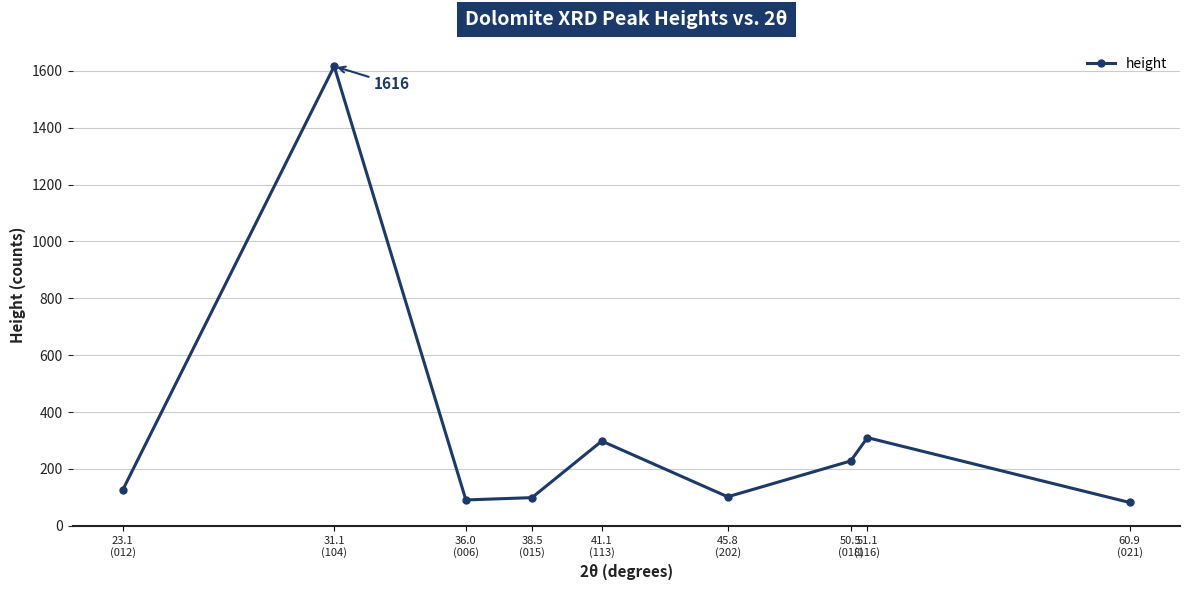

What is the ratio of the value at 38.5
(015) to the value at 51.1
(116)?

0.3